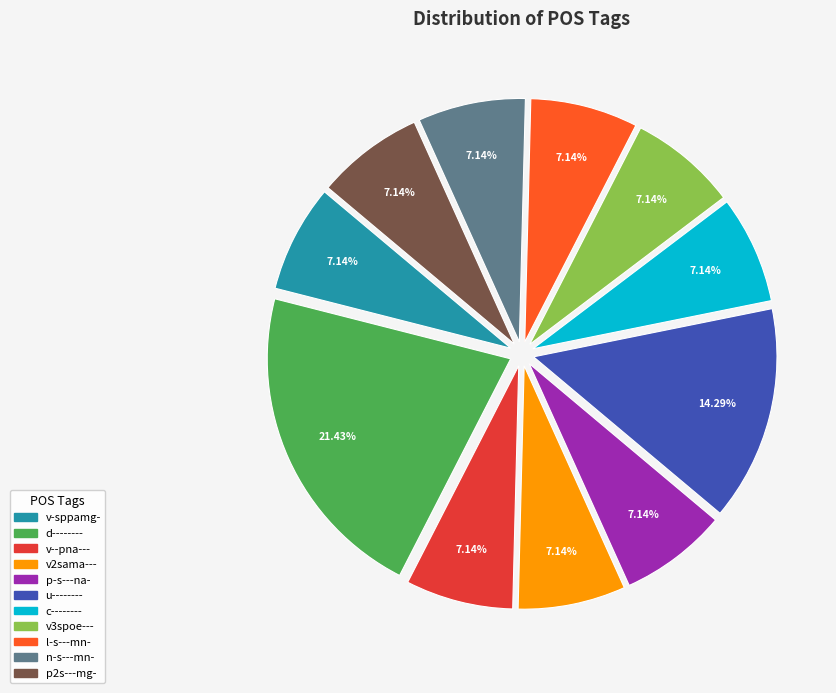

What percentage is the c-------- slice, to the nearest percent?

7%